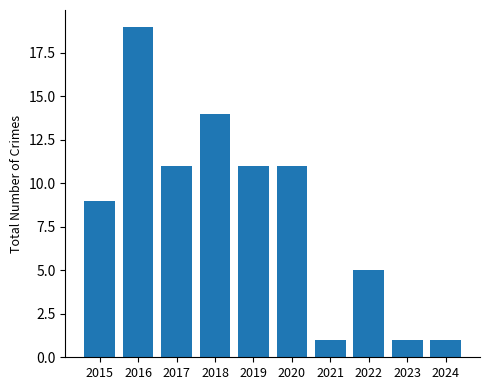

Approximately how many times larger is the value at 2017 compared to 2020?

1.0